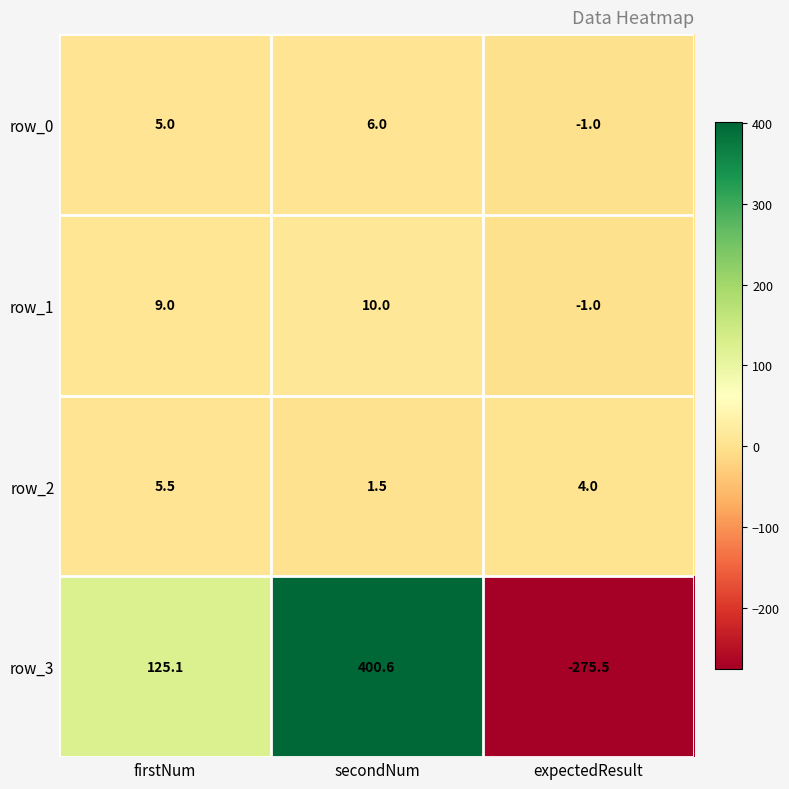

True or false: row_0 has a value of -1.7 at expectedResult.

False